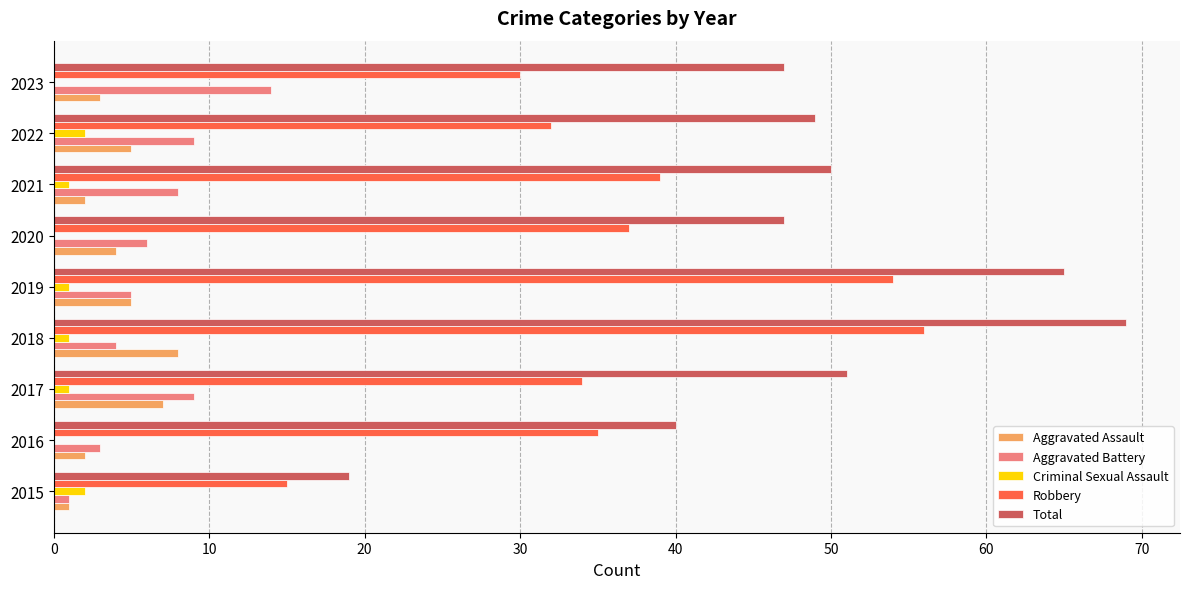

Which series has the largest total across all categories?

Total